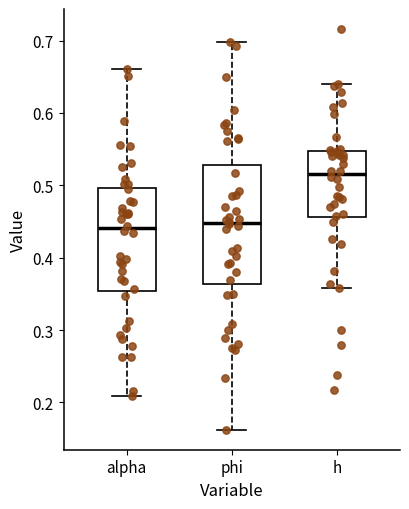

Reading left to right, transcribe this box plot: for each box, give where its median line is, the range the box spans, and where its two whiskers end, as read against the y-axis. The values are not printed on the chart, so give them approximately, as read against the axis.

alpha: median 0.44, box 0.35 to 0.50, whiskers 0.21 to 0.66
phi: median 0.45, box 0.36 to 0.53, whiskers 0.16 to 0.70
h: median 0.52, box 0.46 to 0.55, whiskers 0.36 to 0.64